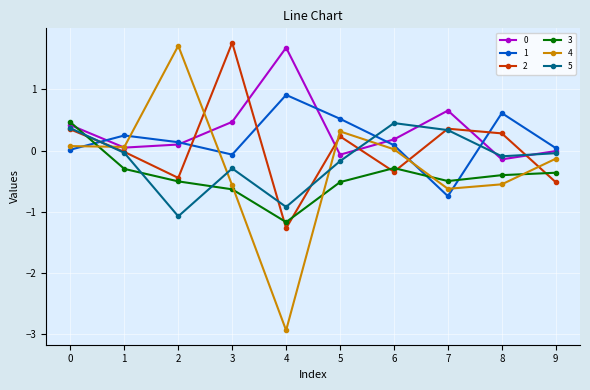

What is the maximum value shown in the chart?

1.8